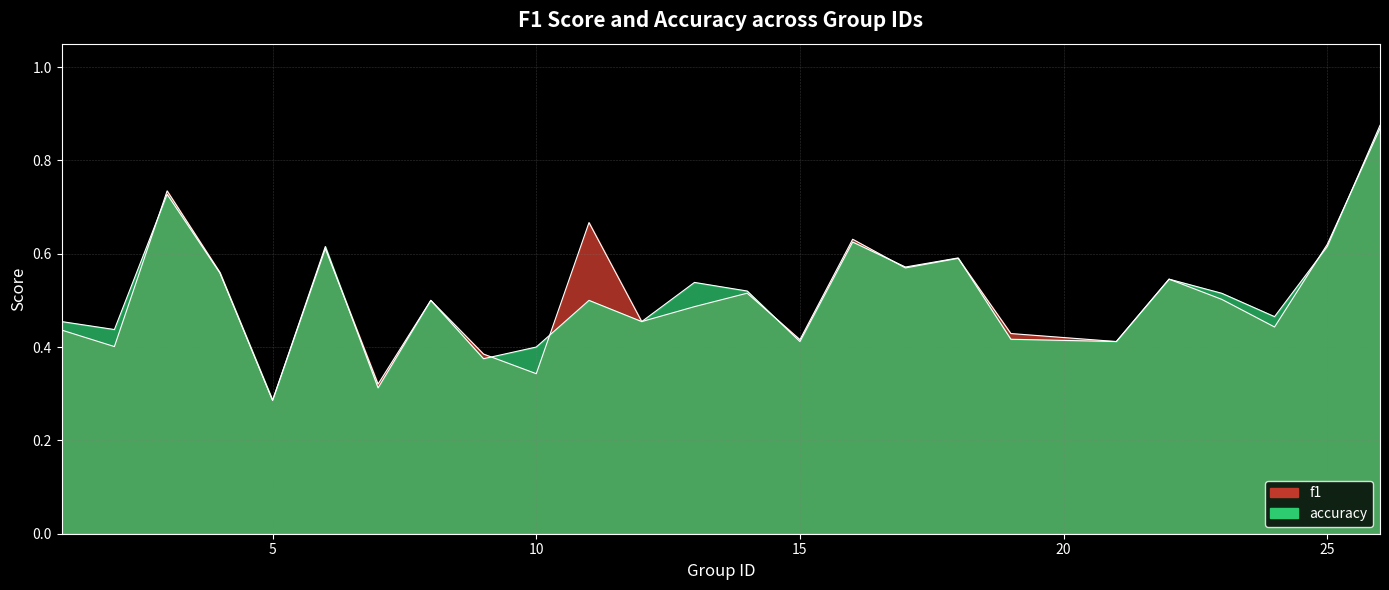

Reading right to left, what are all the values shown in this chart?

f1: 0.9	0.6	0.4	0.5	0.5	0.4	0.4	0.6	0.6	0.6	0.4	0.5	0.5	0.5	0.7	0.3	0.4	0.5	0.3	0.6	0.3	0.6	0.7	0.4	0.4
accuracy: 0.9	0.6	0.5	0.5	0.5	0.4	0.4	0.6	0.6	0.6	0.4	0.5	0.5	0.5	0.5	0.4	0.4	0.5	0.3	0.6	0.3	0.6	0.7	0.4	0.5